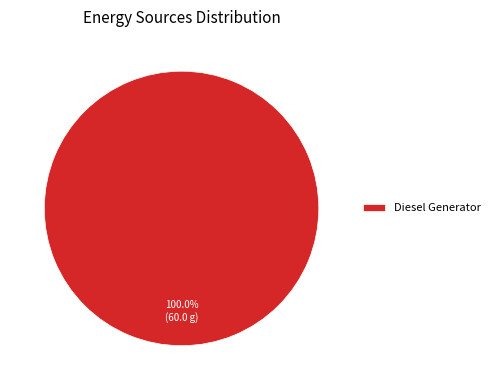

Which category accounts for the majority?

Diesel Generator